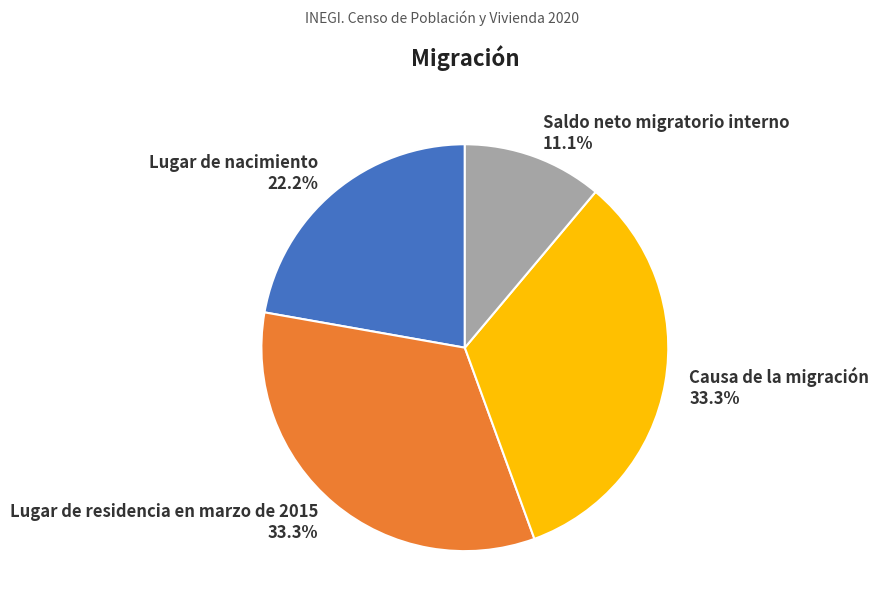

Which has a higher value, Saldo neto migratorio interno or Lugar de residencia en marzo de 2015?

Lugar de residencia en marzo de 2015